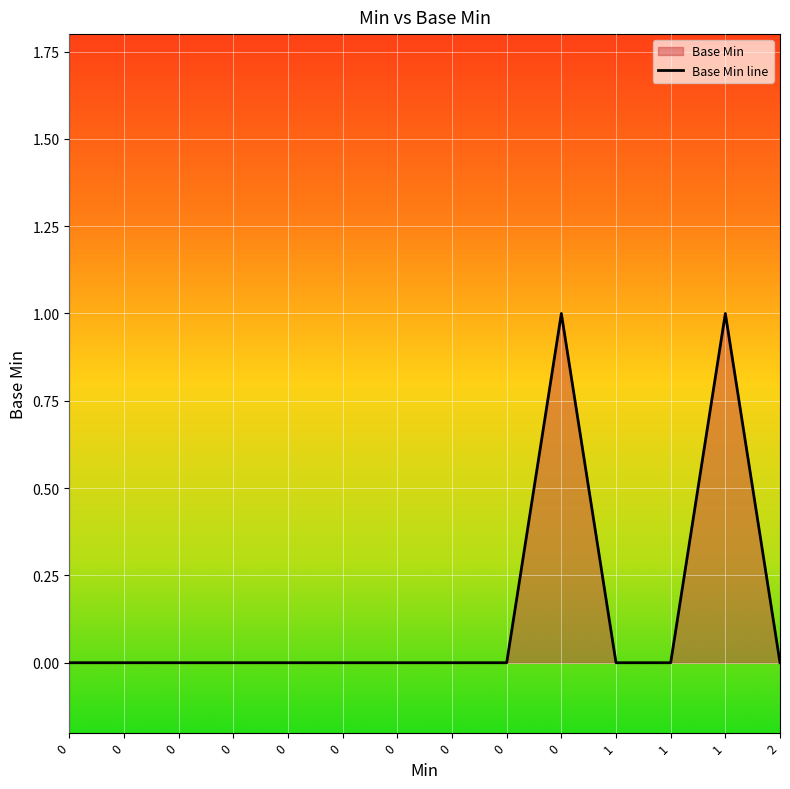

The chart shows a value of 0 at 0. True or false?

True